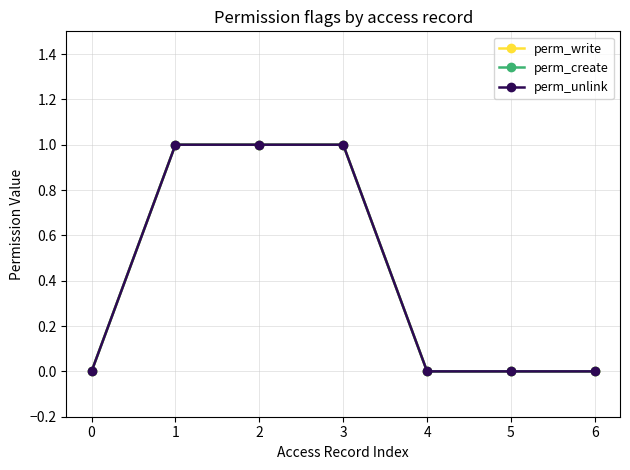

Does the chart have visible grid lines?

Yes